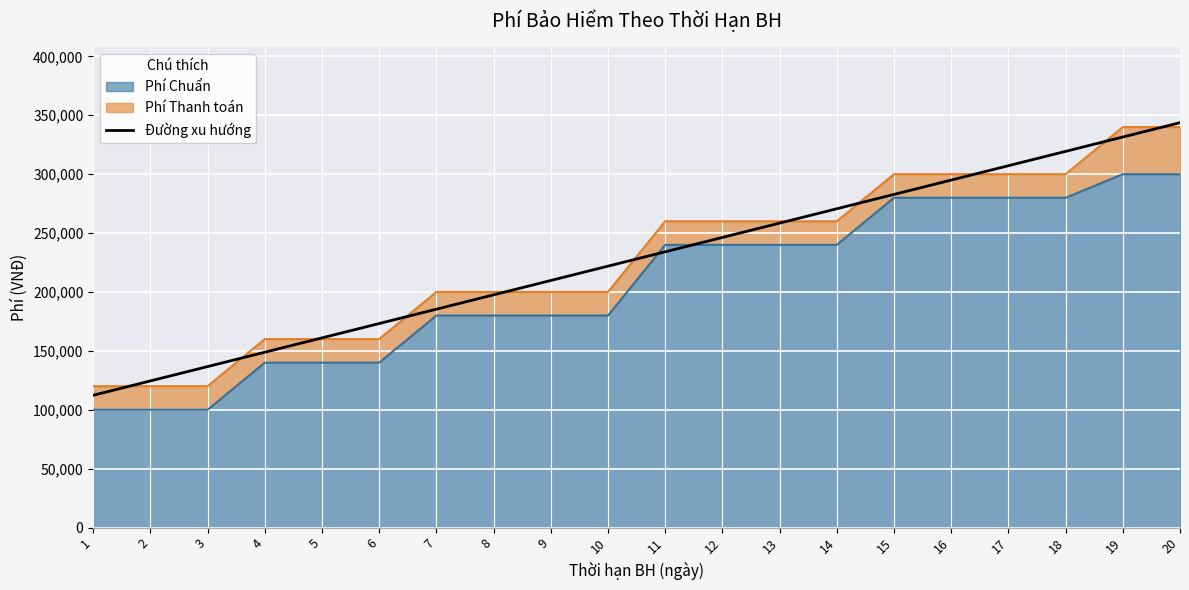

What is the difference between the values at 7 and 6?

12180.5